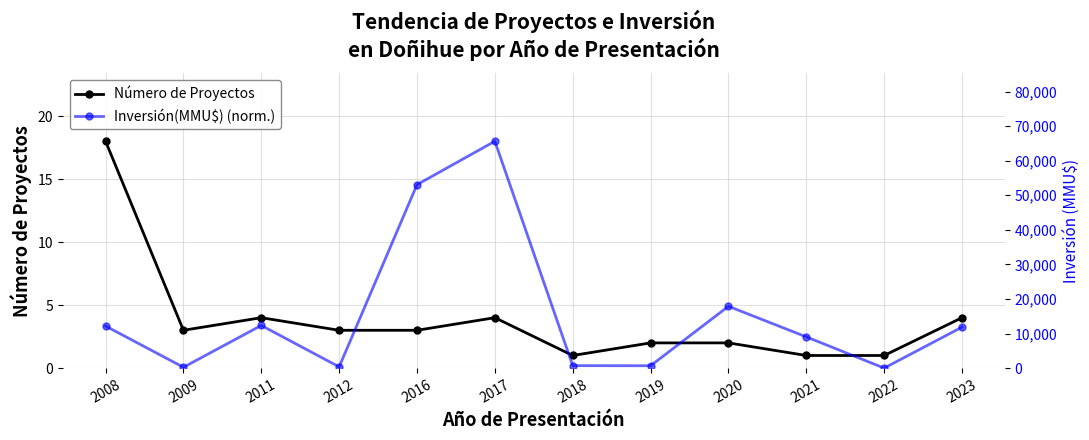

How many values in the Número de Proyectos series are below 3?

5